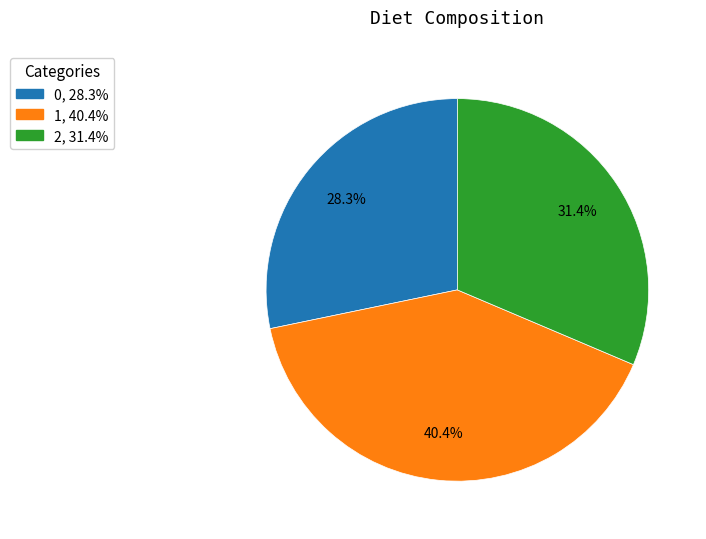

How many segments does this pie chart have?

3